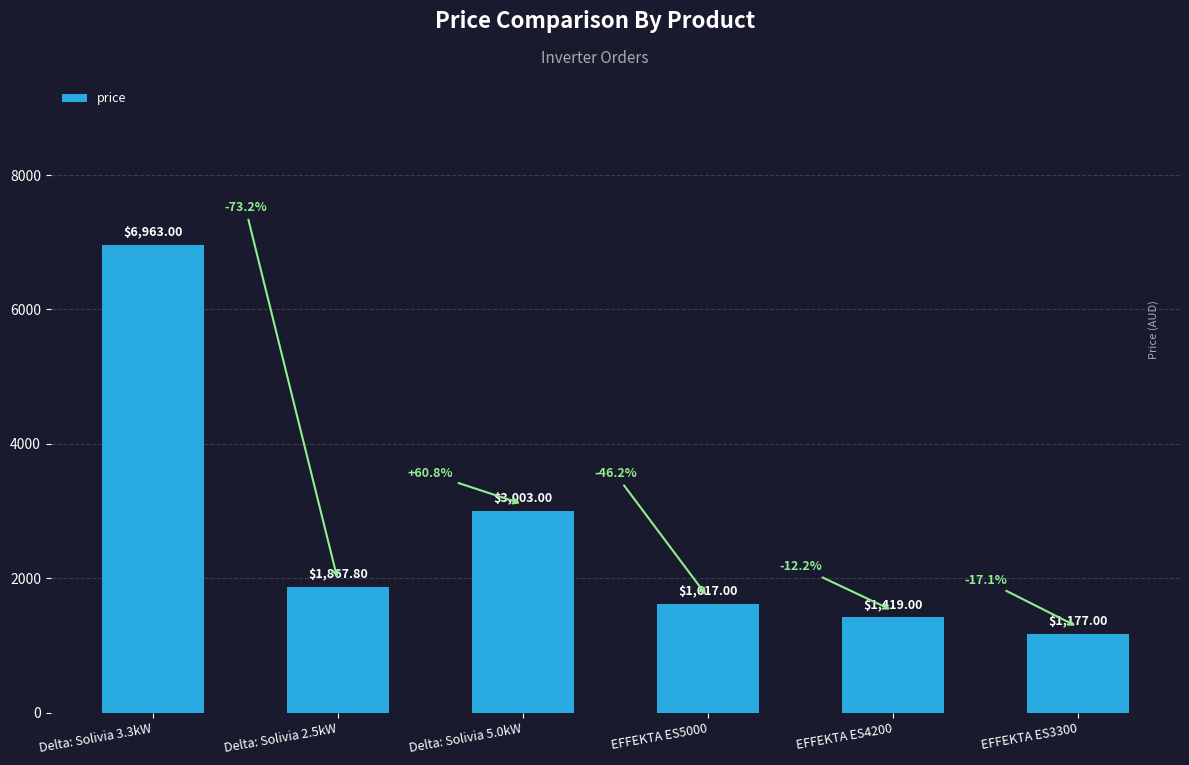

What is the change in value from EFFEKTA ES5000 to EFFEKTA ES4200?

-198.0